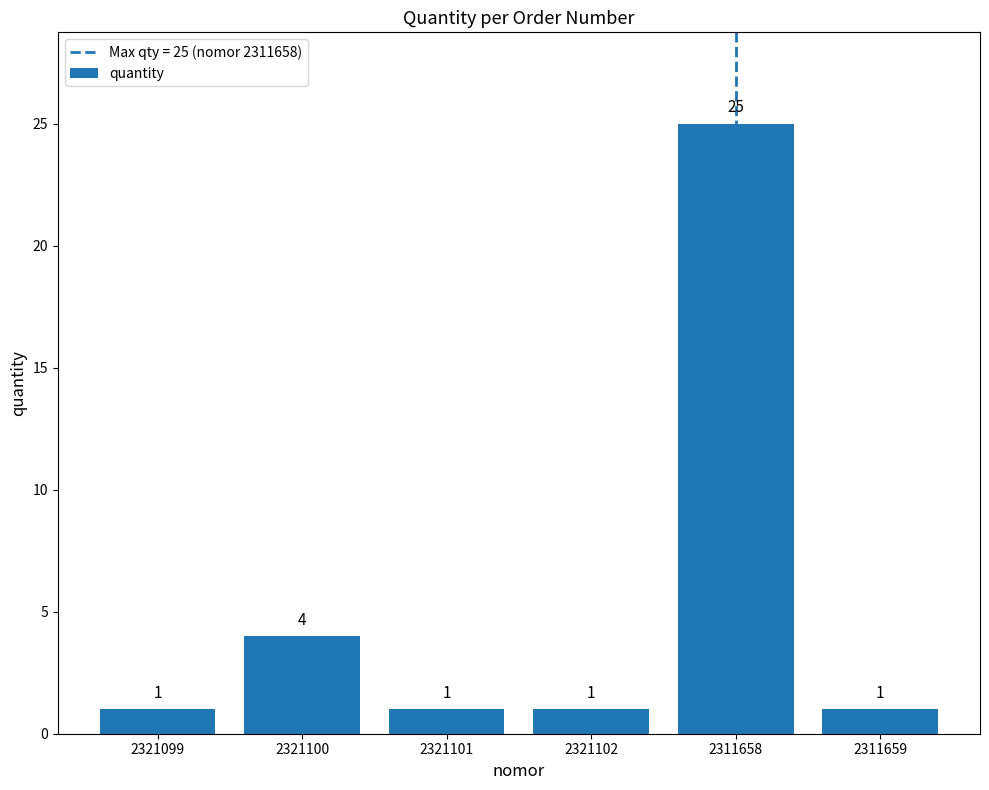

What is the label of the 3rd bar from the left?

2321101